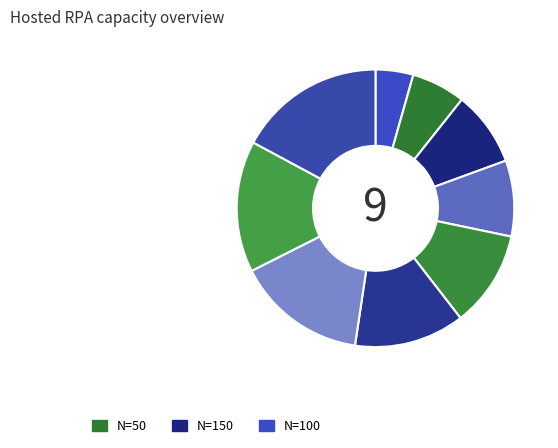

How many slices are in this pie chart?

9